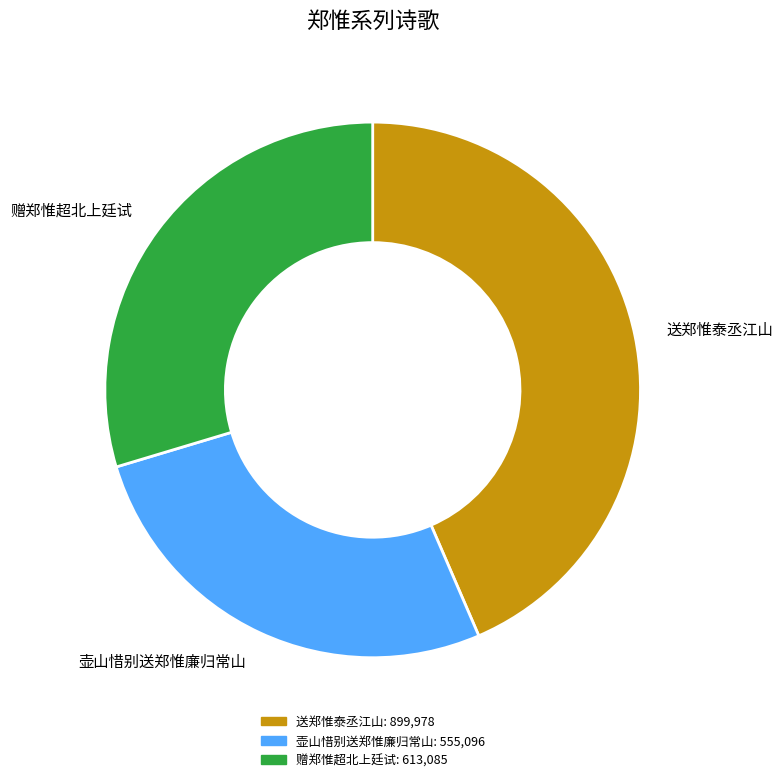

Does 赠郑惟超北上廷试 account for over 50% of the chart?

No